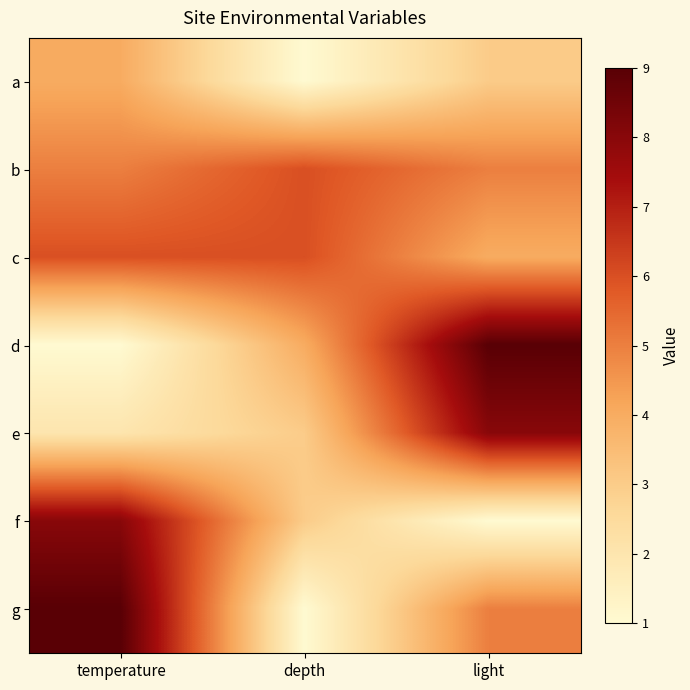

Reading left to right, what are all the values shown in this chart?

a: temperature=4	depth=1	light=3
b: temperature=5	depth=6	light=5
c: temperature=6	depth=6	light=4
d: temperature=1	depth=4	light=9
e: temperature=2	depth=3	light=8
f: temperature=8	depth=3	light=1
g: temperature=9	depth=1	light=5